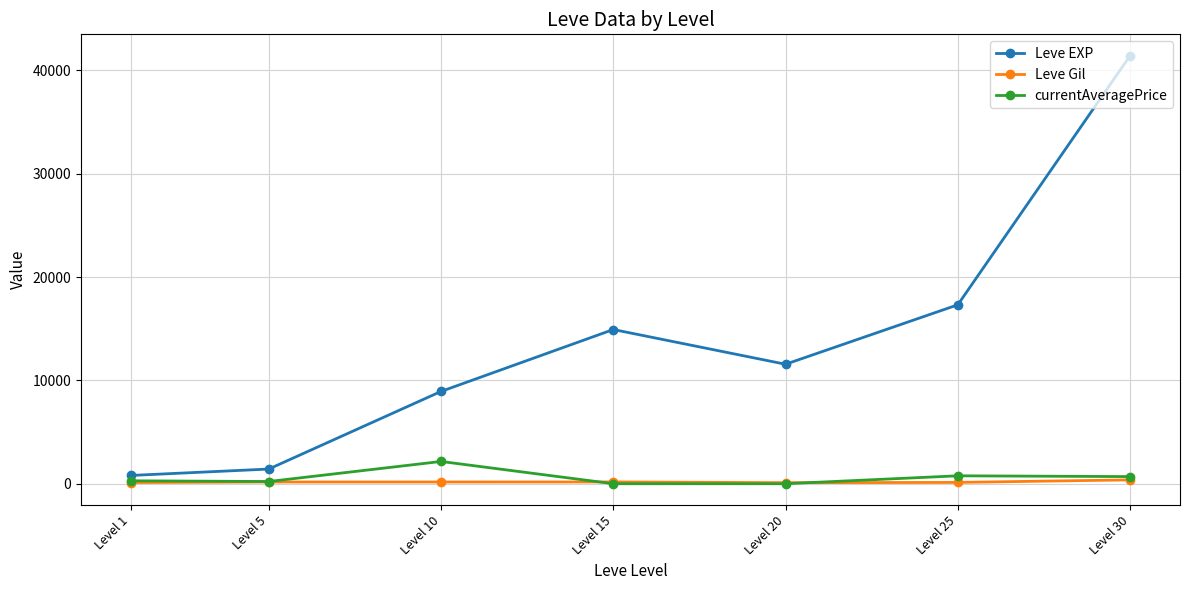

How many lines are shown in the chart?

3